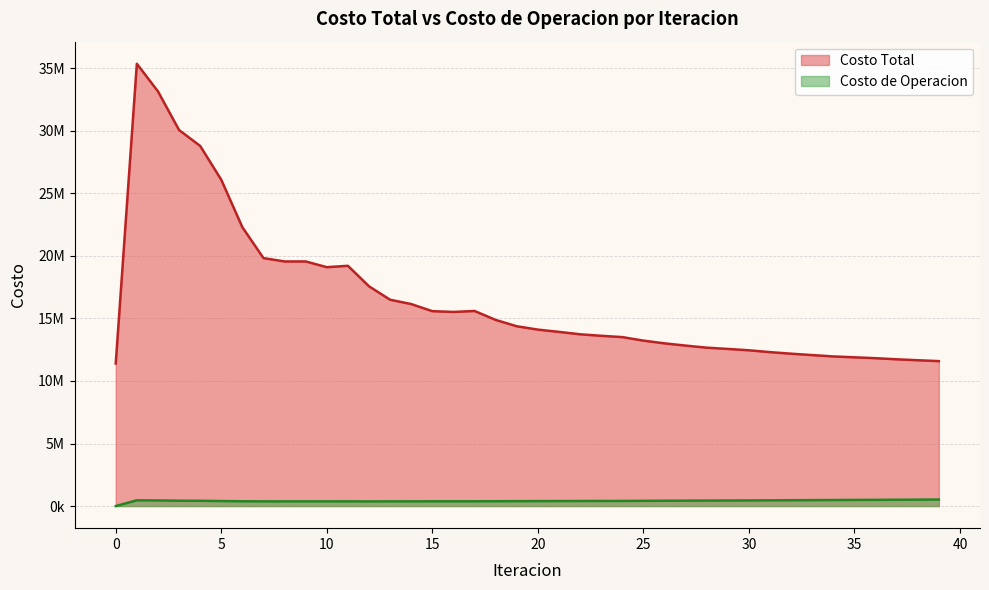

How many lines are shown in the chart?

2